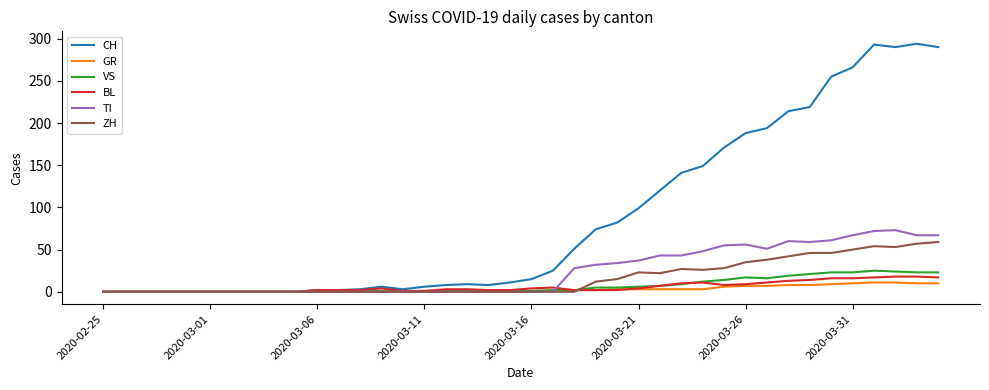

Which series has the widest spread of values?

CH